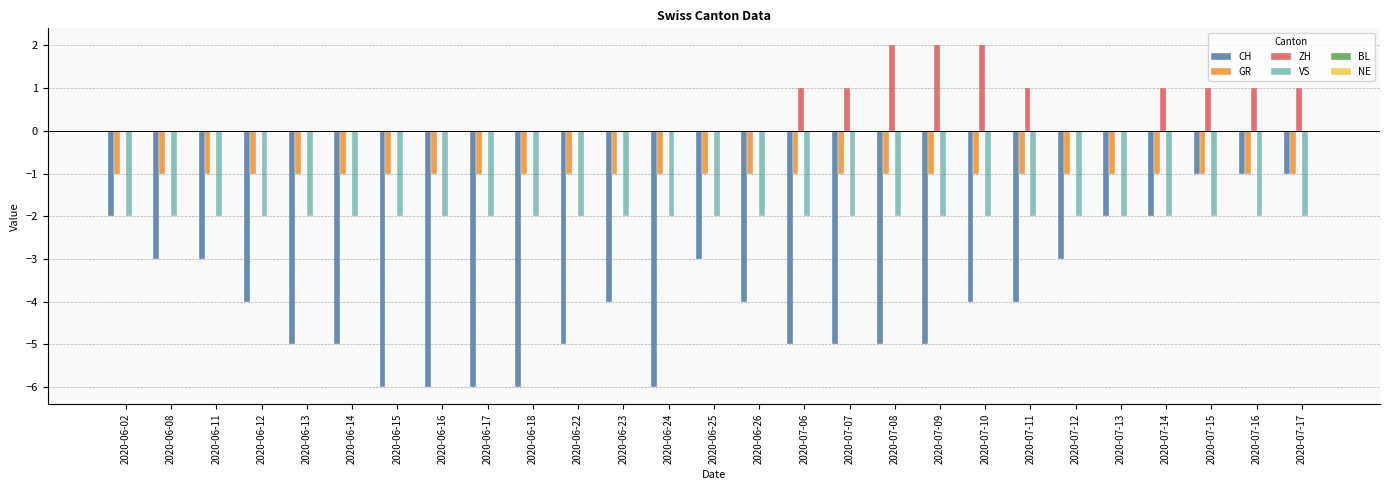

Between 2020-06-12 and 2020-07-16, which series saw the biggest shift?

CH